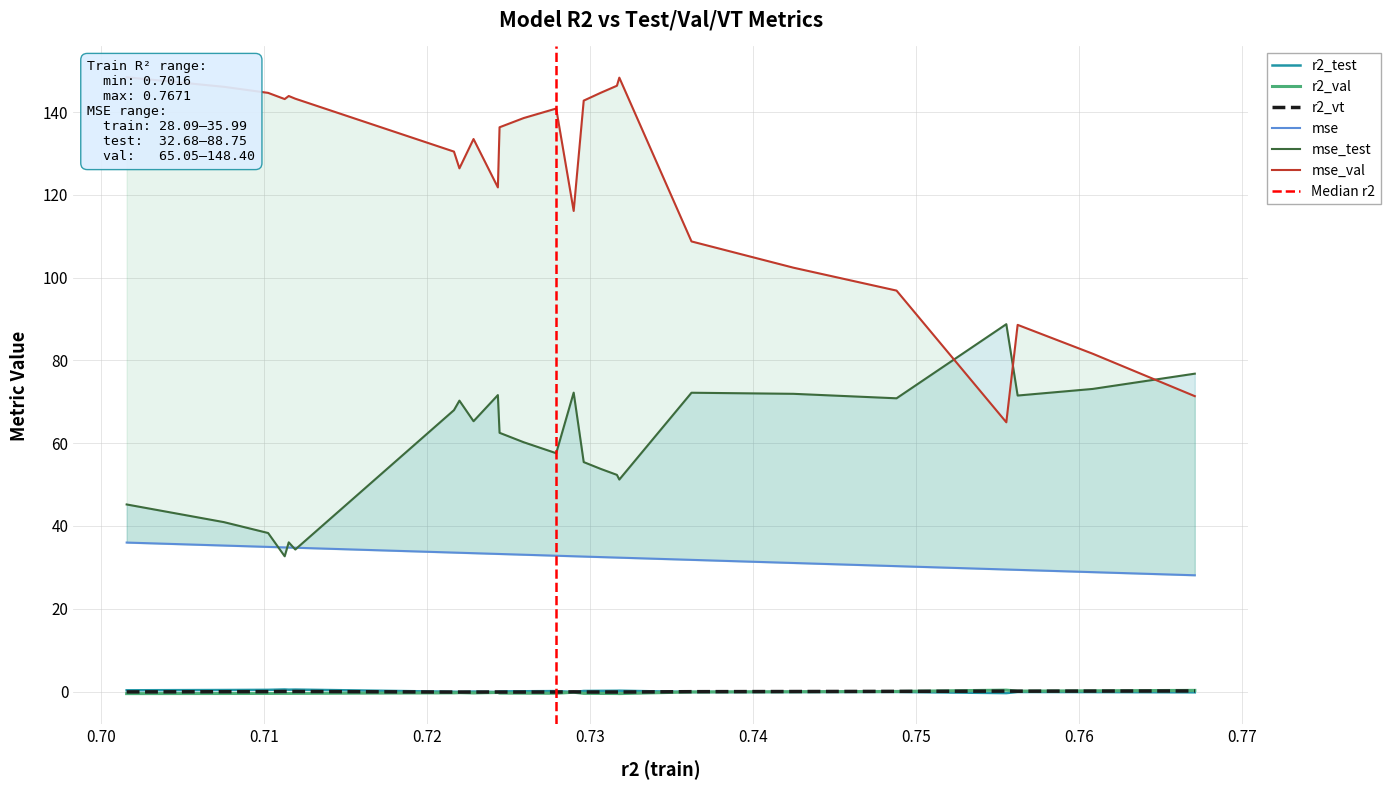

List the series in order of their peak value, highest first.

mse_val, mse_test, mse, r2_test, r2_val, r2_vt